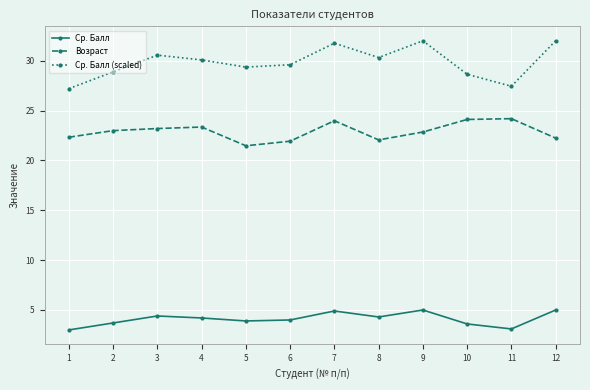

What is the difference between the highest and lowest values at 10?

25.0